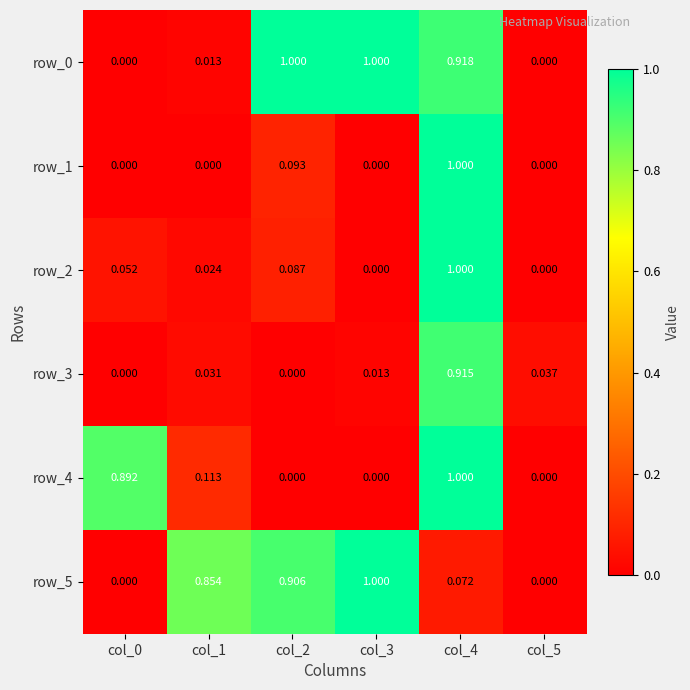

Is the value of row_0 at col_3 greater than the value of row_3 at col_5?

Yes